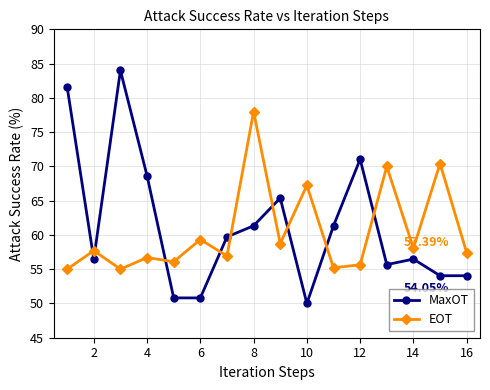

What is the difference between the second highest and minimum values in the MaxOT series?

31.6